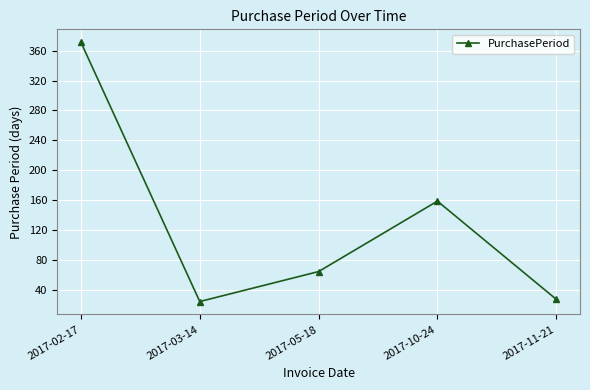

What is the label of the 5th point from the right?

2017-02-17